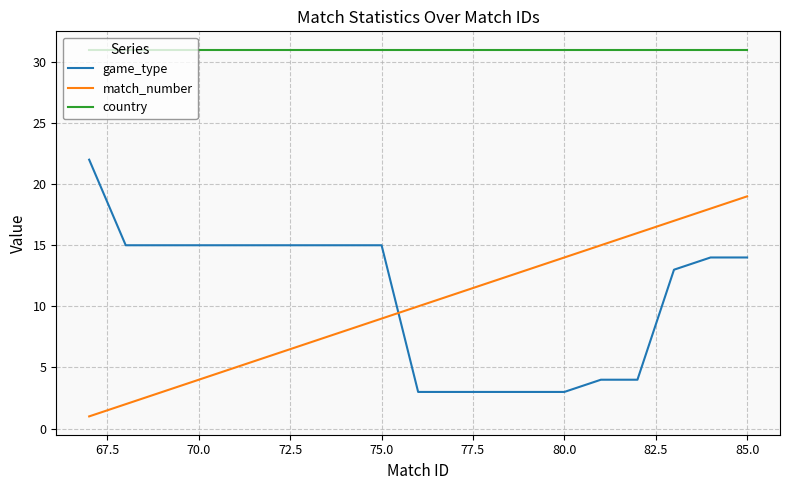

What is the greatest value displayed?

31